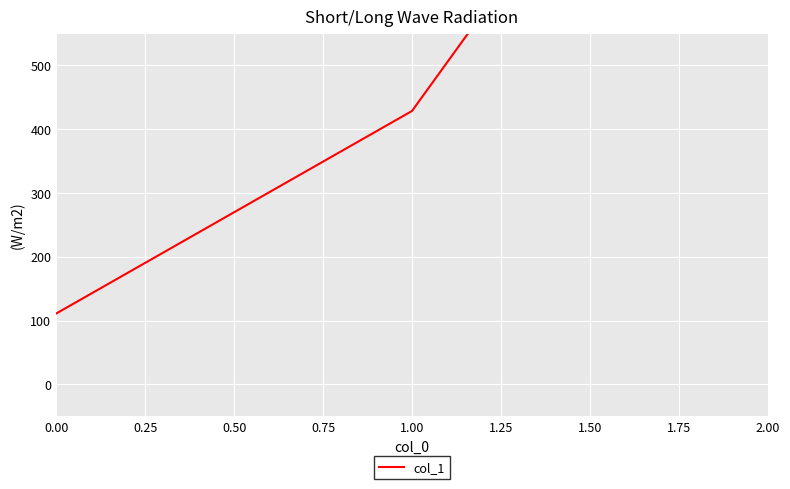

List the labels in order of value, smallest first.

0.00, 1.00, 2.00